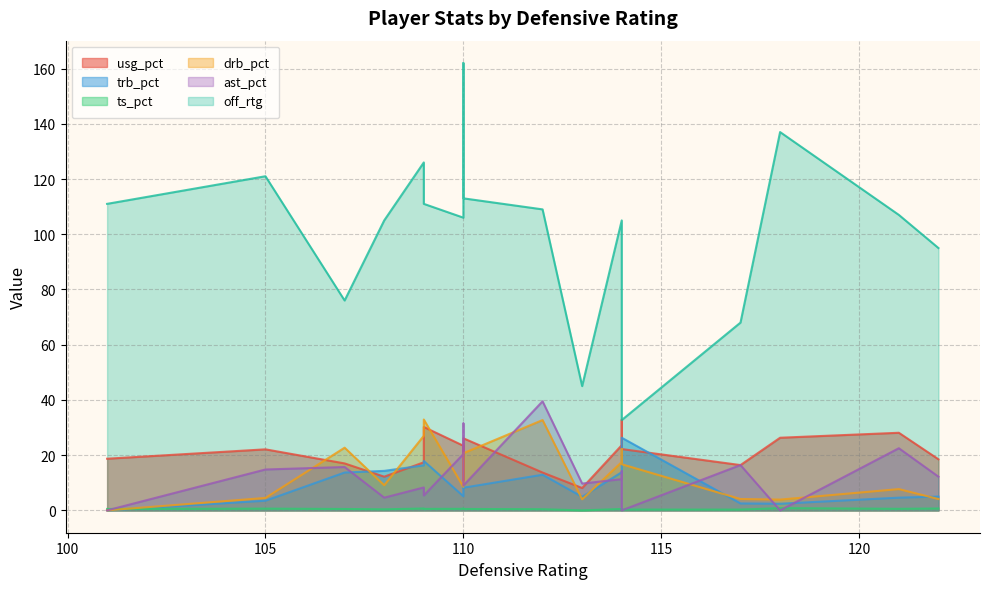

Is the value of off_rtg at 122 greater than the value of trb_pct at 112?

Yes